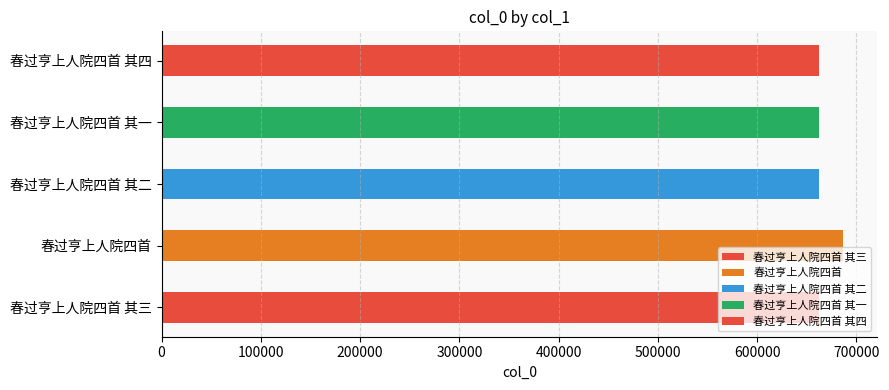

True or false: the data shows 213447 at 春过亨上人院四首 其三.

False